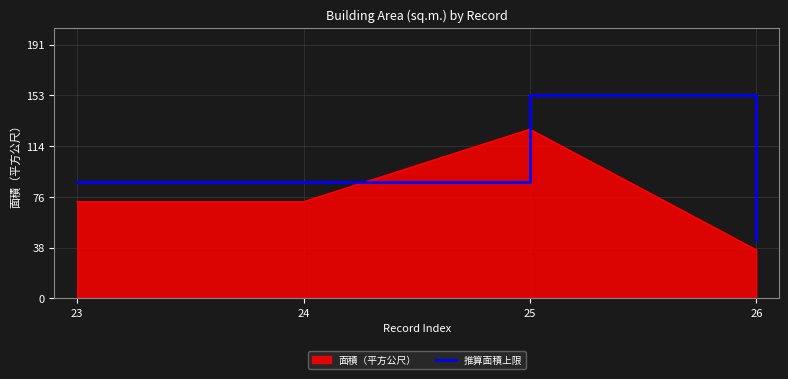

Which series has the widest spread of values?

推算面積上限